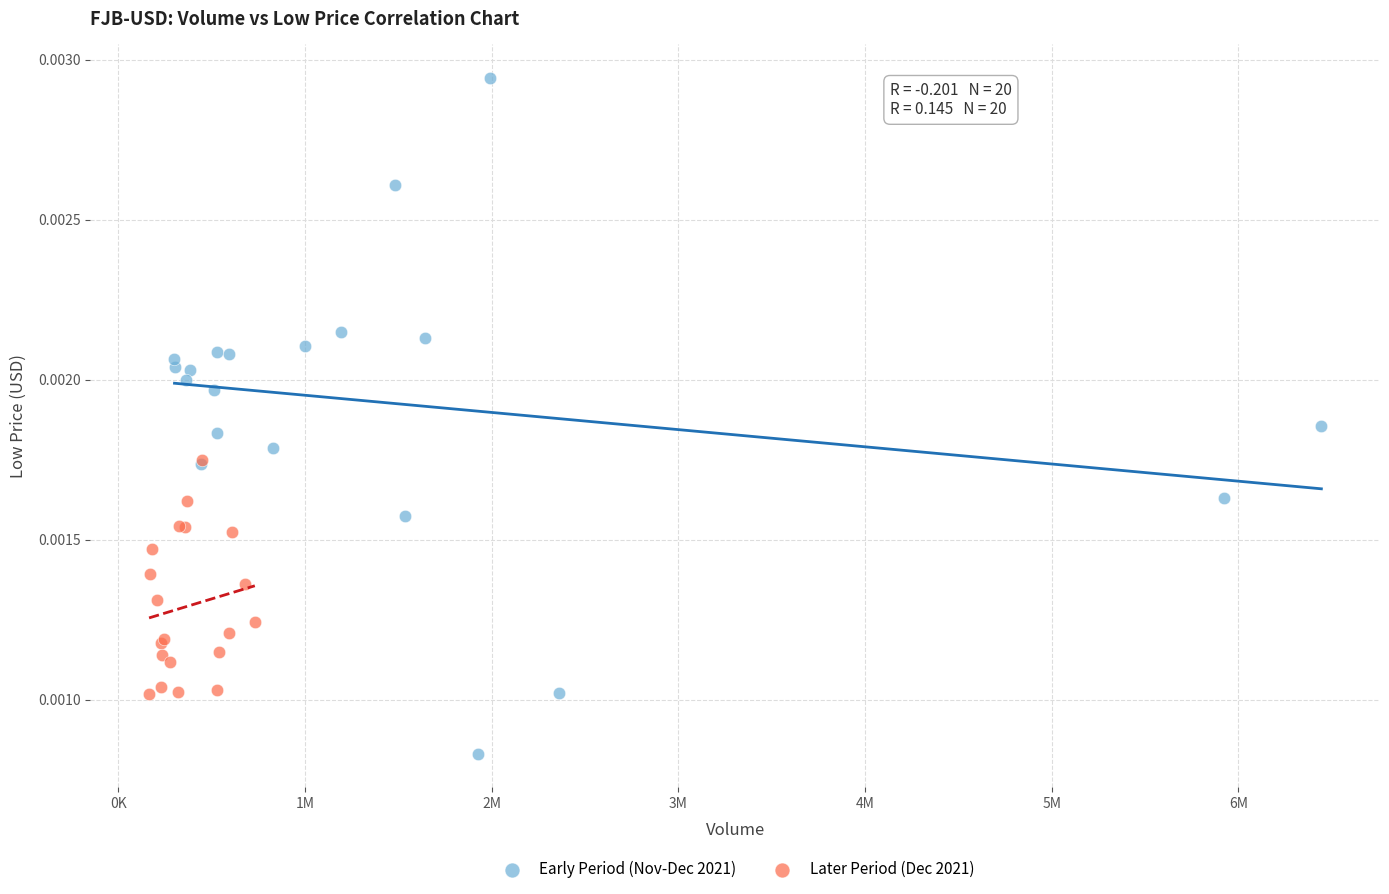

What are all the series names shown in the legend?

Early Period (Nov-Dec 2021), Later Period (Dec 2021)